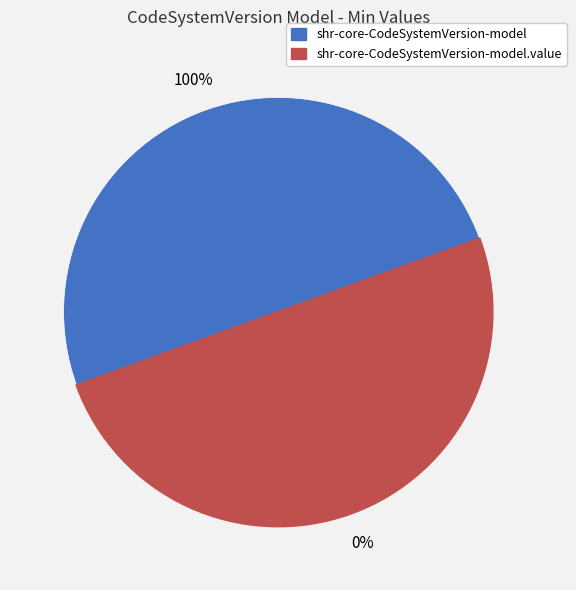

Is it true that shr-core-CodeSystemVersion-model.value is 99% of the pie?

False